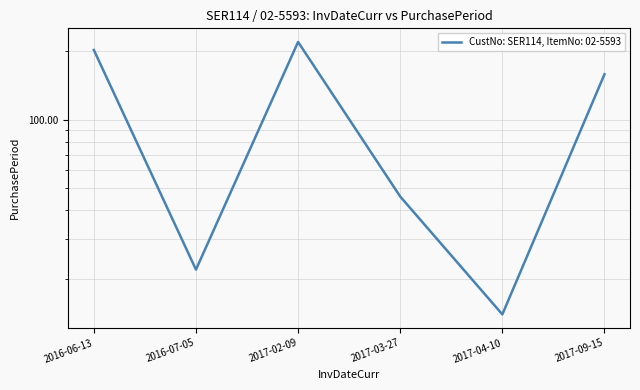

What is the minimum value shown in the chart?

14